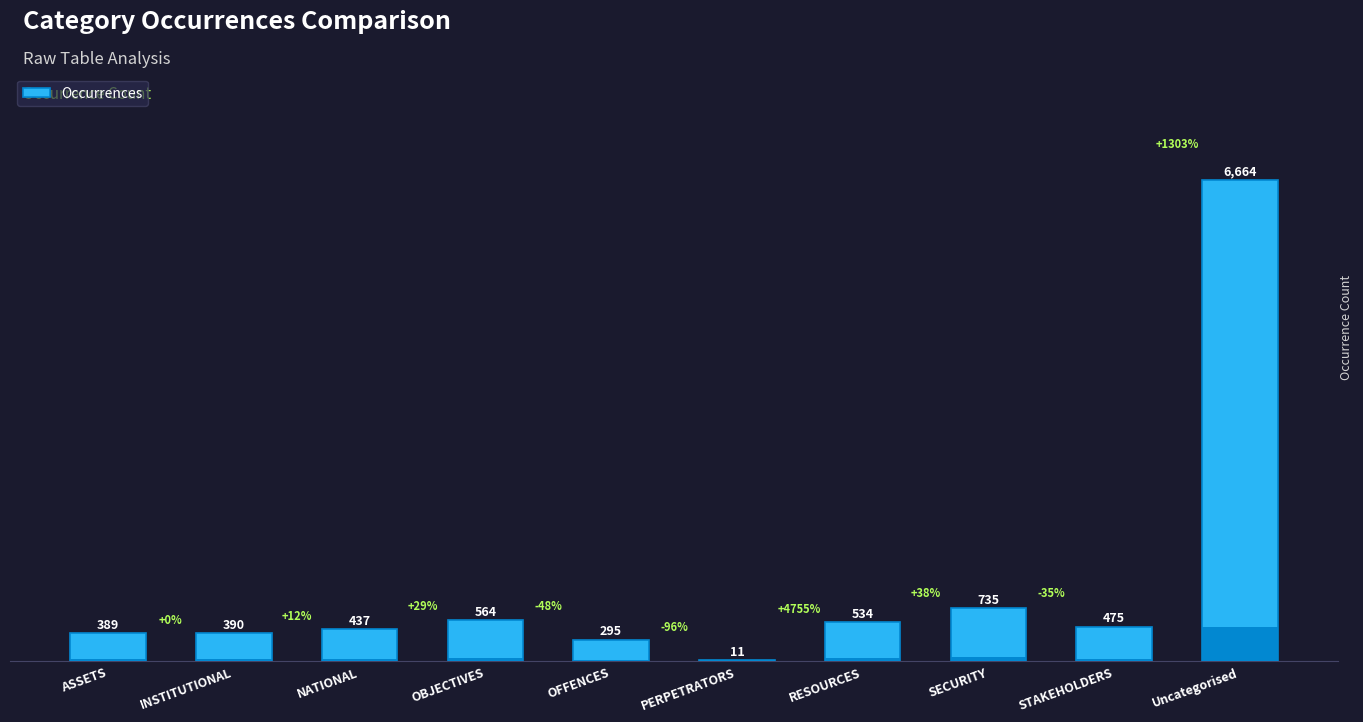

What is the label of the 2nd bar from the left?

INSTITUTIONAL